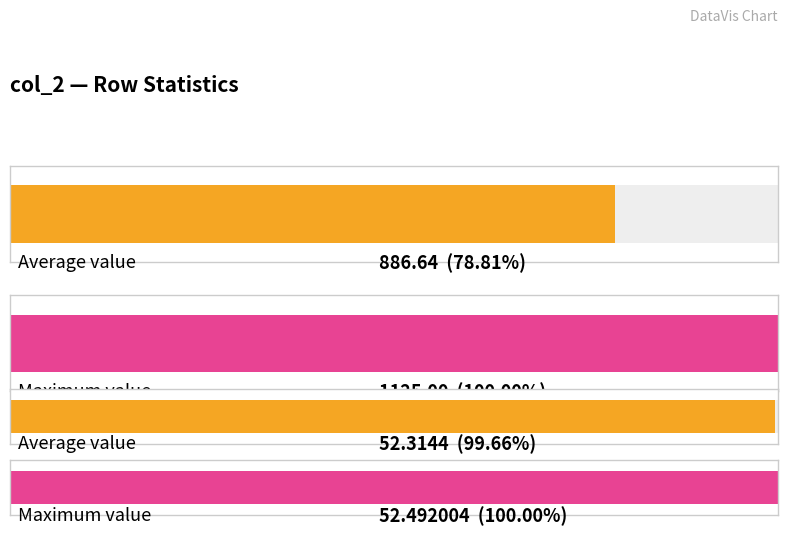

What is the highest value of the col_11 series?

52.5